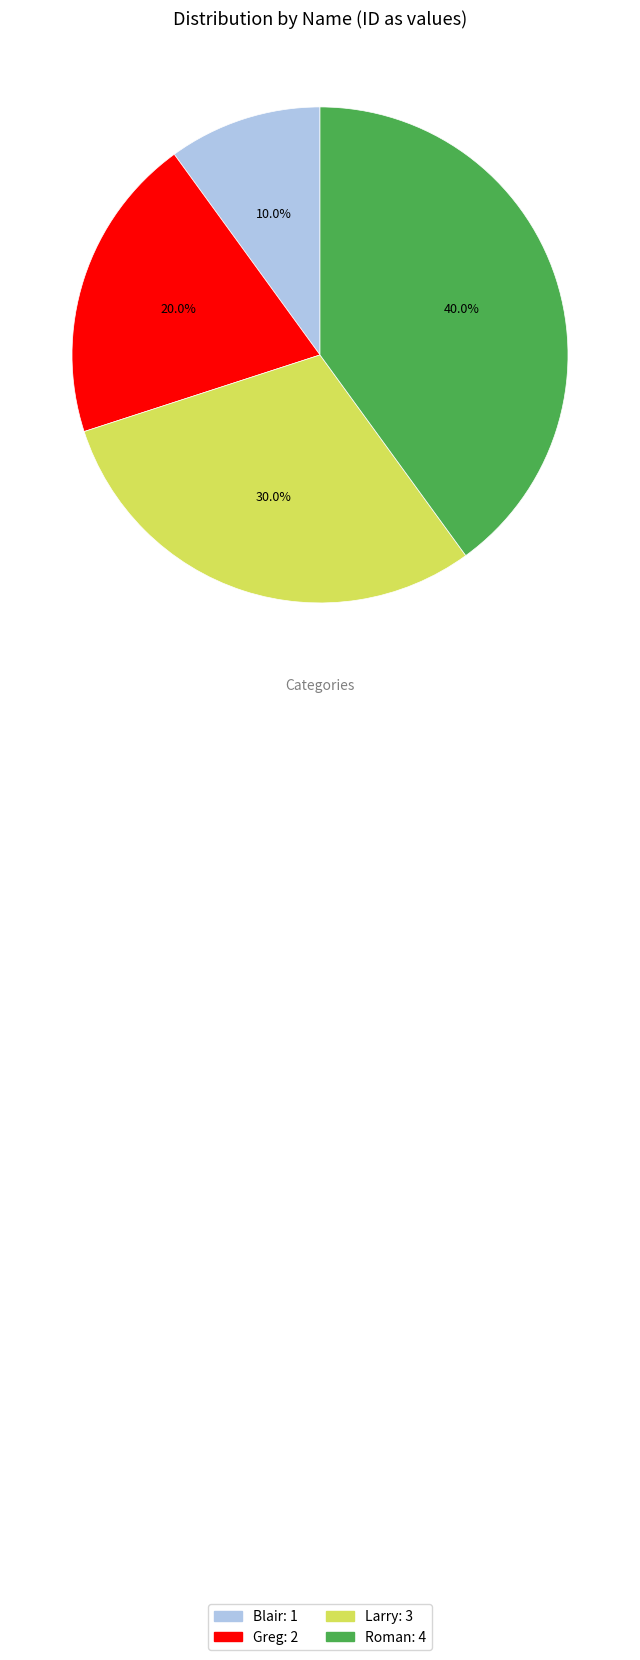

How many segments does this pie chart have?

4